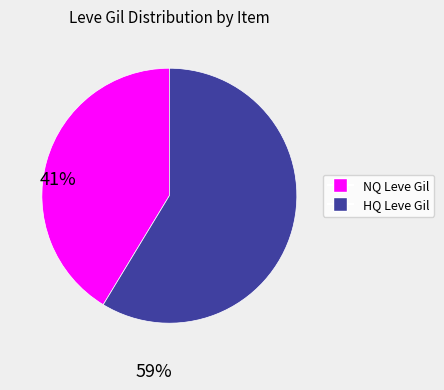

Does any single category account for the majority?

Yes